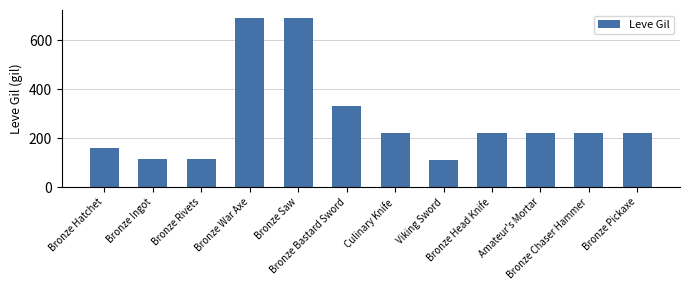

What is the value of the 11th bar from the left?

220